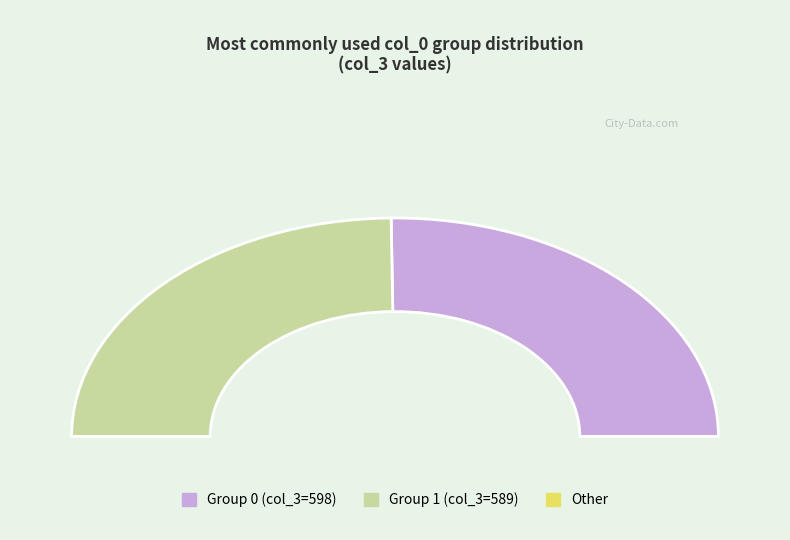

To the nearest percent, what portion does 1 represent?

50%